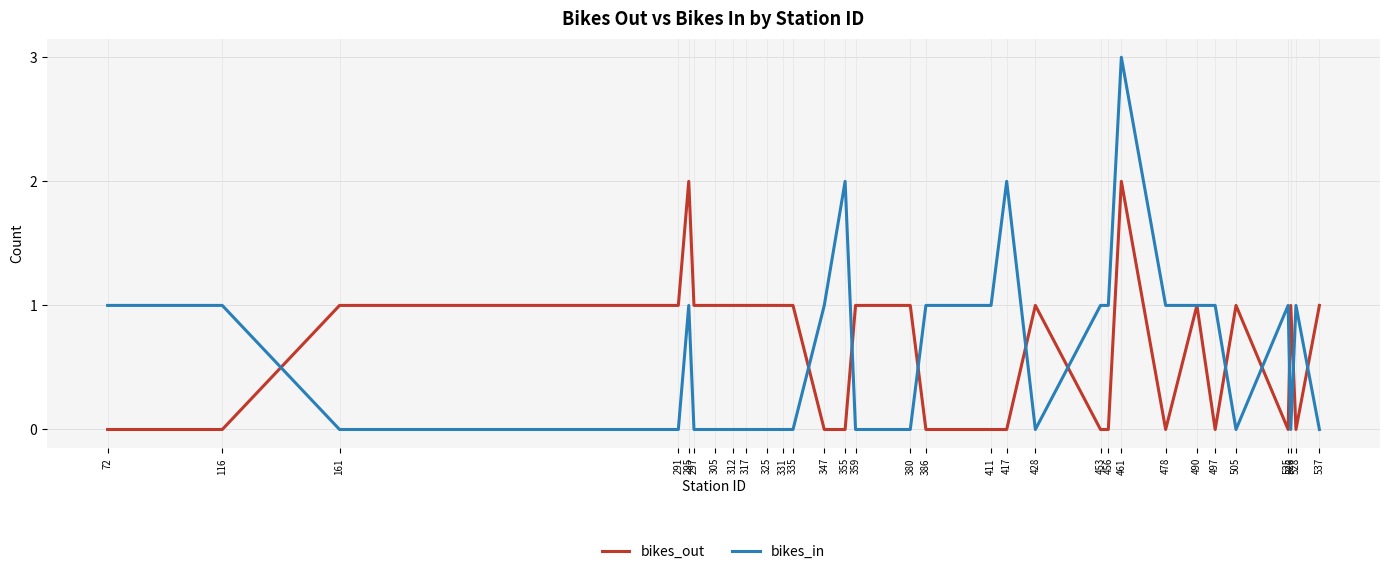

What is the difference between the second highest and minimum values in the bikes_out series?

2